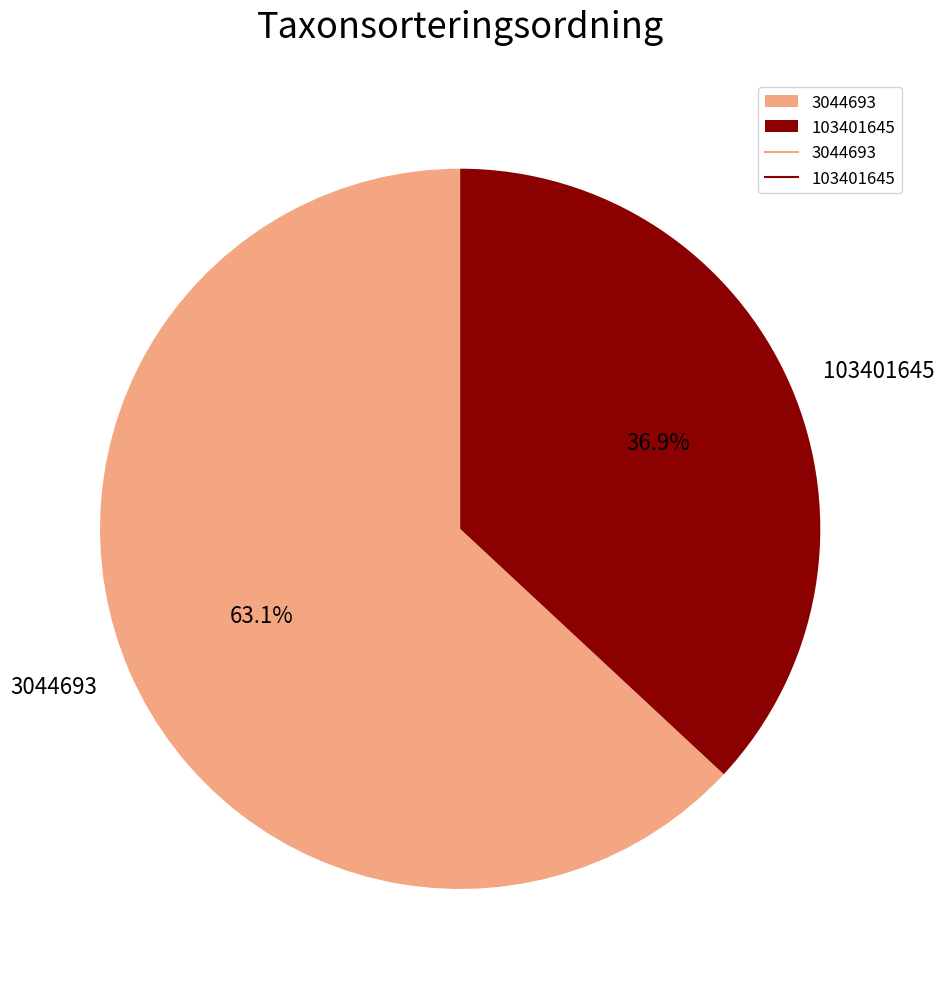

Is there a majority slice in this chart?

Yes